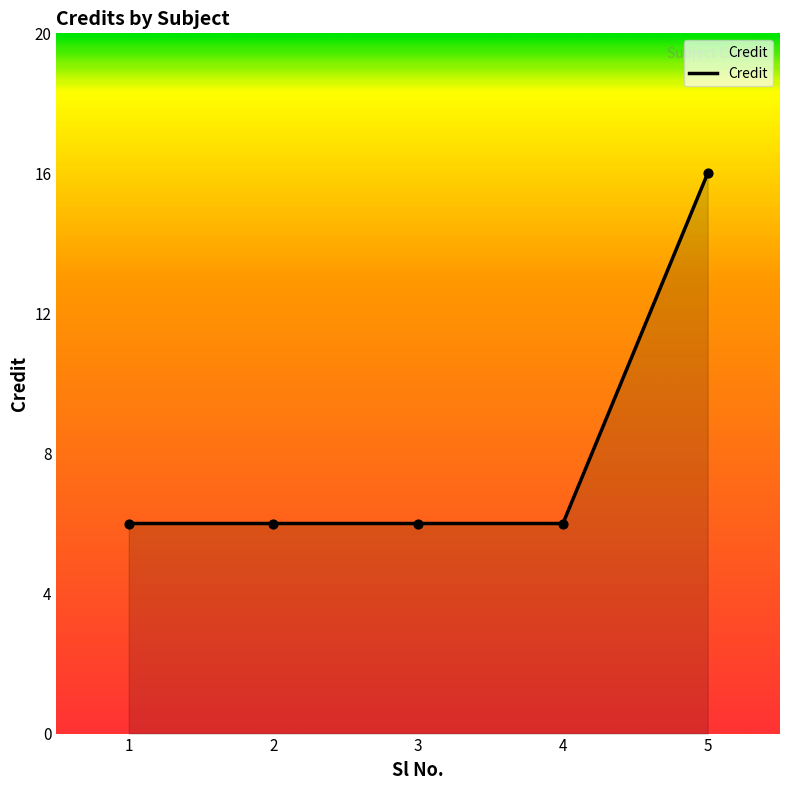

What is the ratio of the value at 4 to the value at 3?

1.0